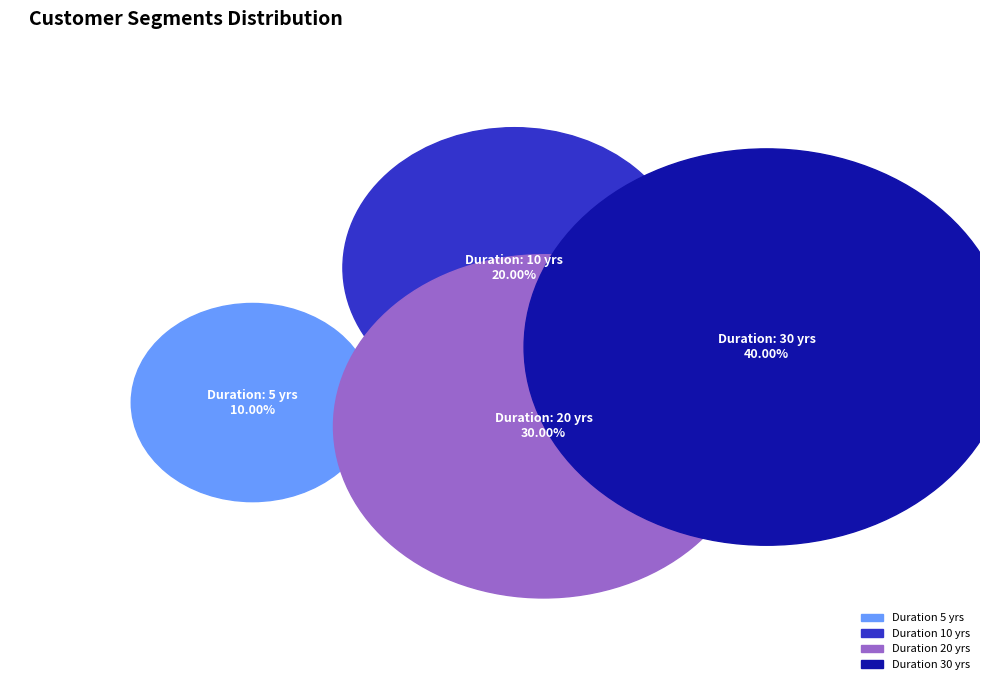

Does 10 represent more than half of the total?

No